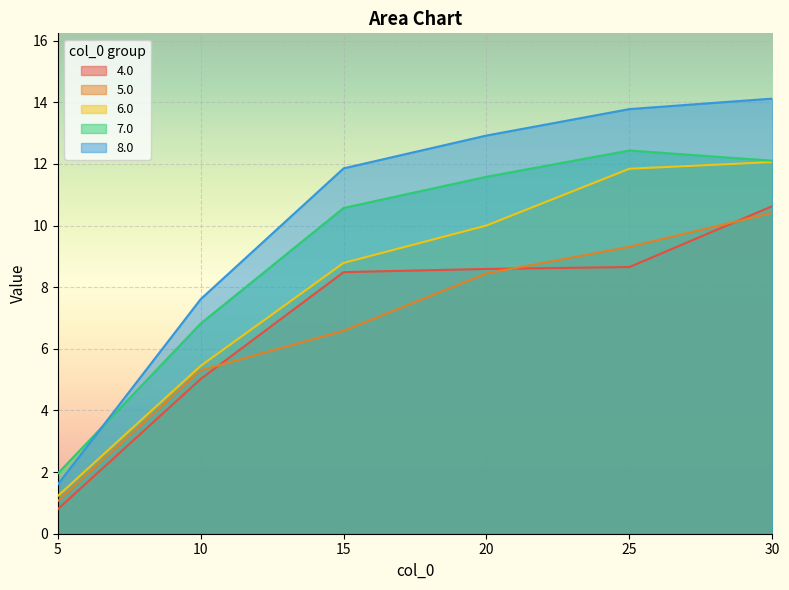

List the series in order of their peak value, highest first.

8.0, 7.0, 6.0, 4.0, 5.0